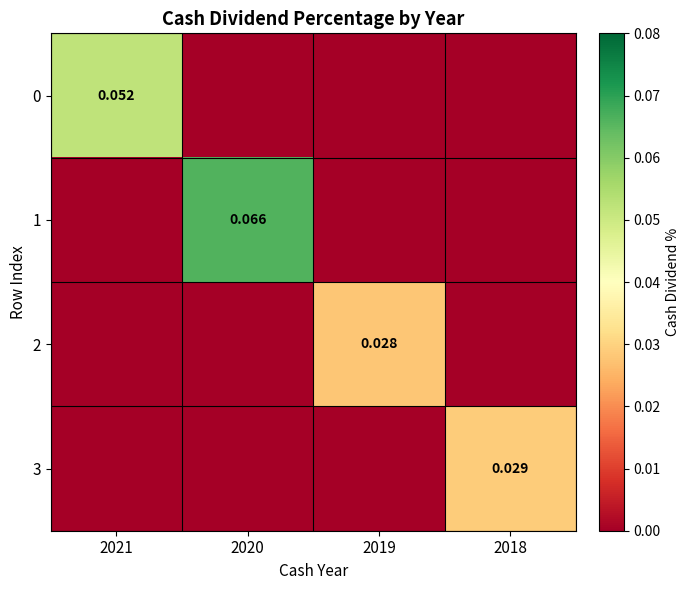

Between 2018 and 2021, which is larger?

2021